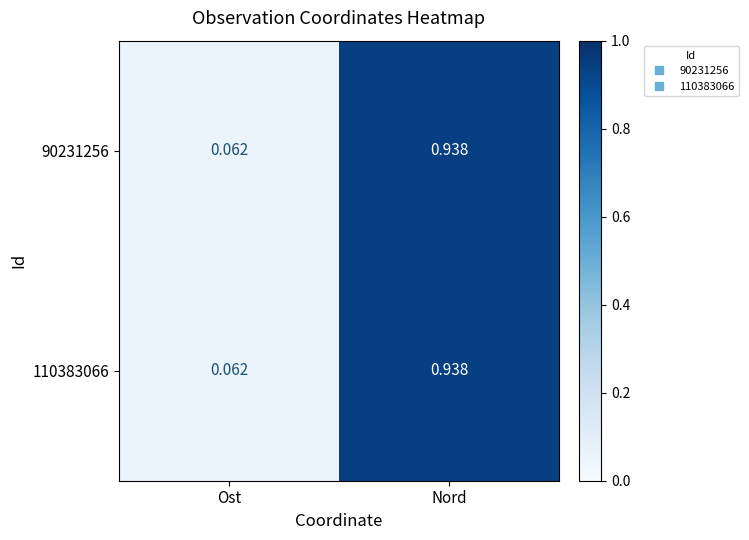

Rank the categories by 110383066 value from highest to lowest.

Nord, Ost